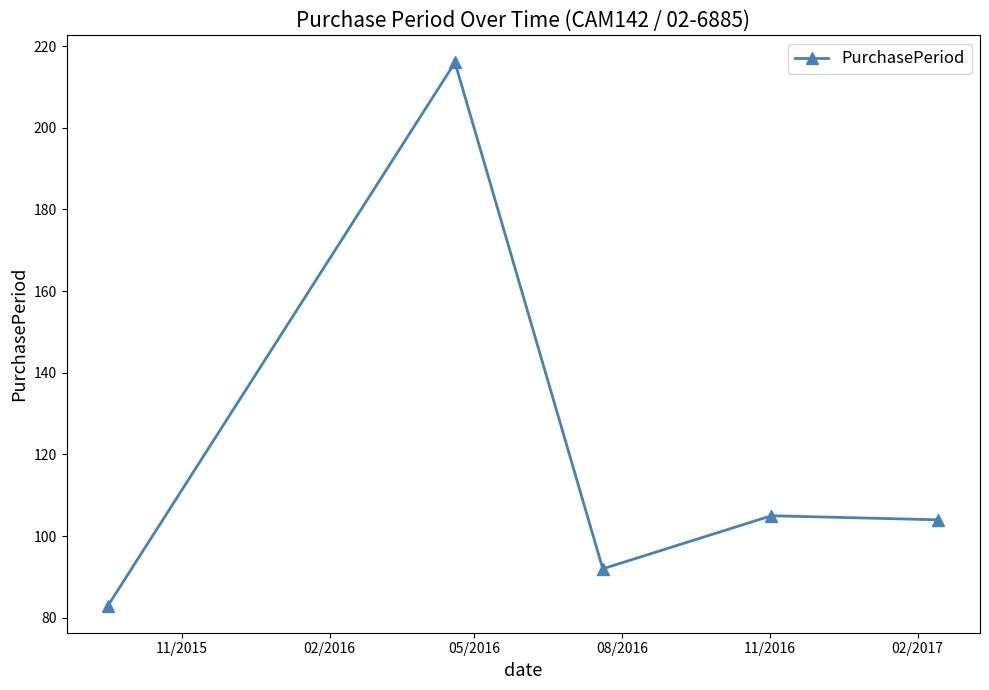

How many data points are less than 104?

2